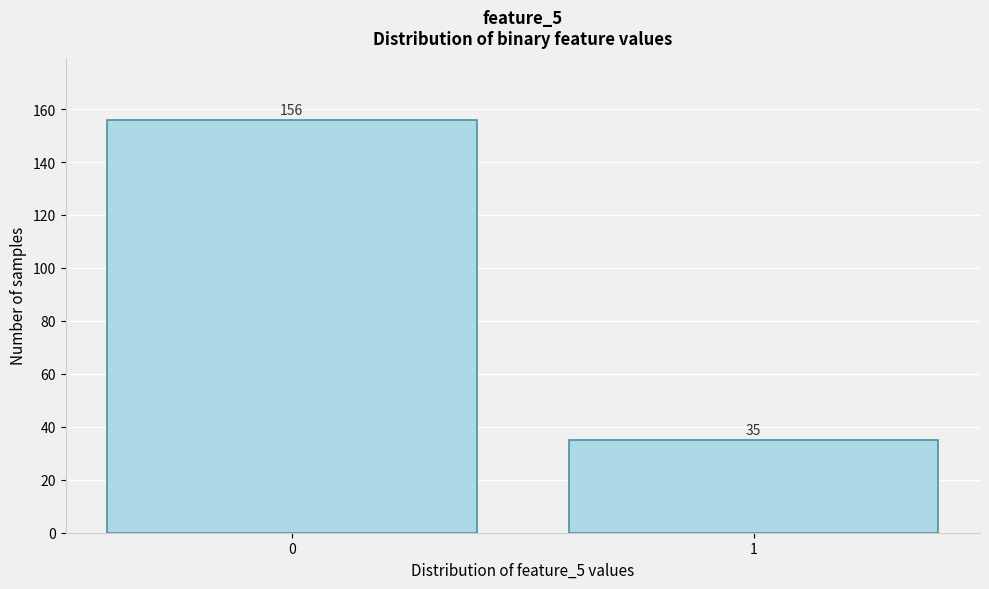

Reading right to left, list all the values displayed in this chart.

1=35	0=156